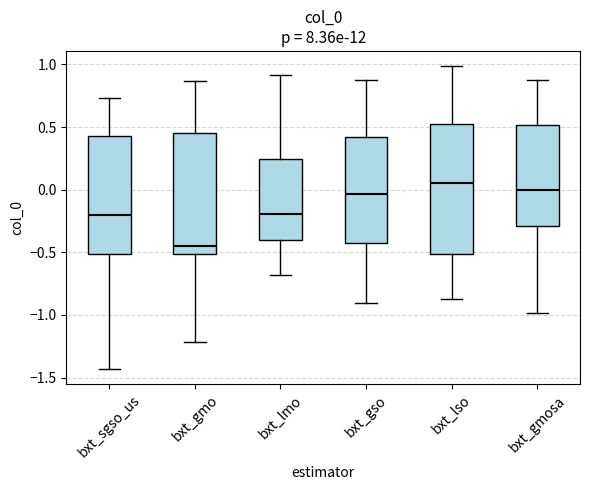

Which box's median line is the lowest?

bxt_gmo